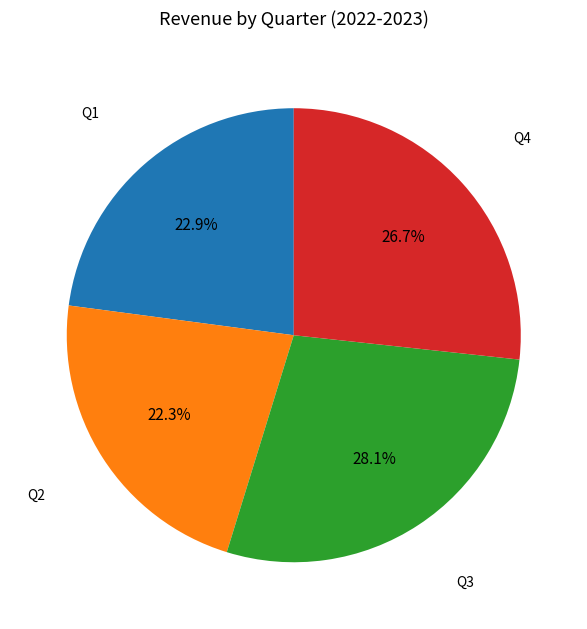

Is there a majority slice in this chart?

No